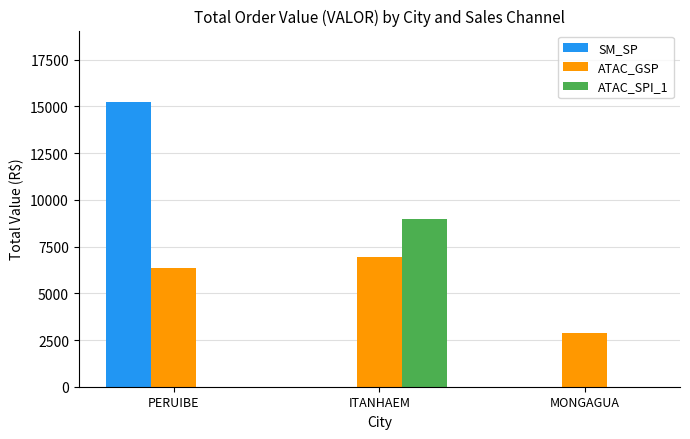

The SM_SP series shows 0.0 at MONGAGUA. True or false?

True